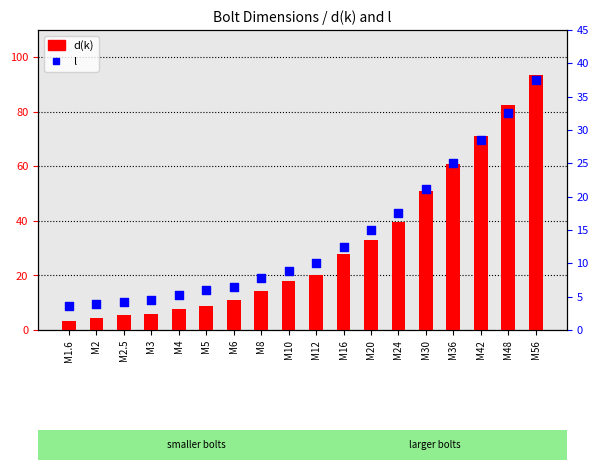

Is the value of d(k) at M42 greater than the value of l at M36?

Yes